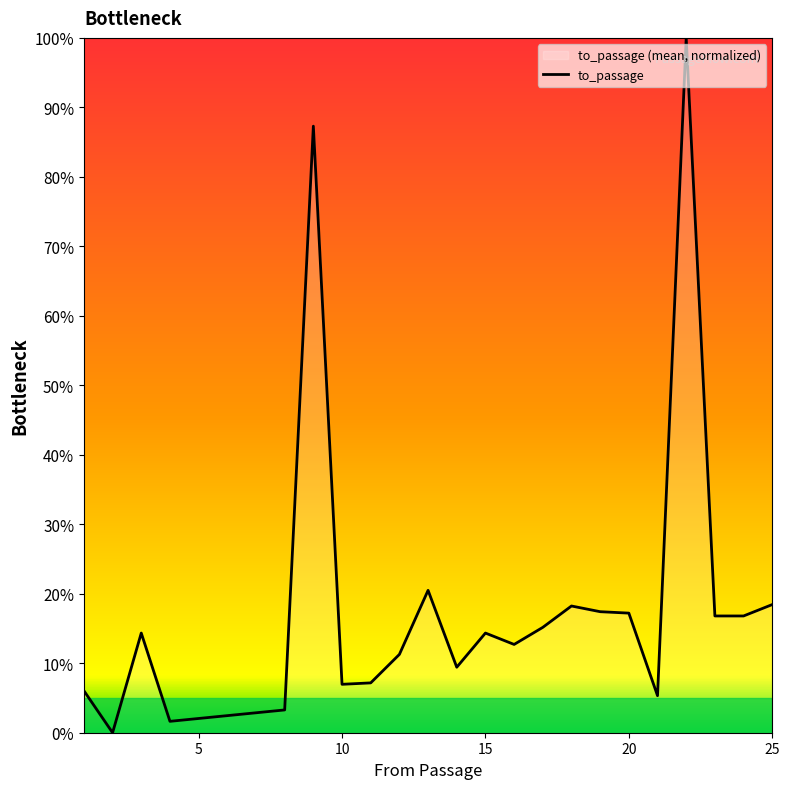

What is the difference between the maximum and minimum values?

100.0